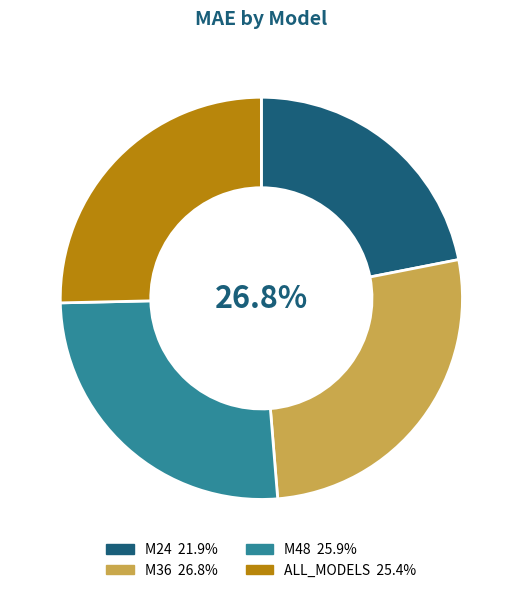

To the nearest percent, what is the average slice percentage?

25%